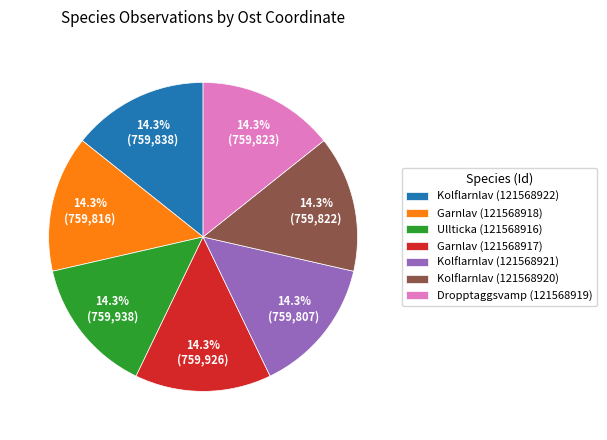

Does Kolflarnlav (121568921) account for over 50% of the chart?

No